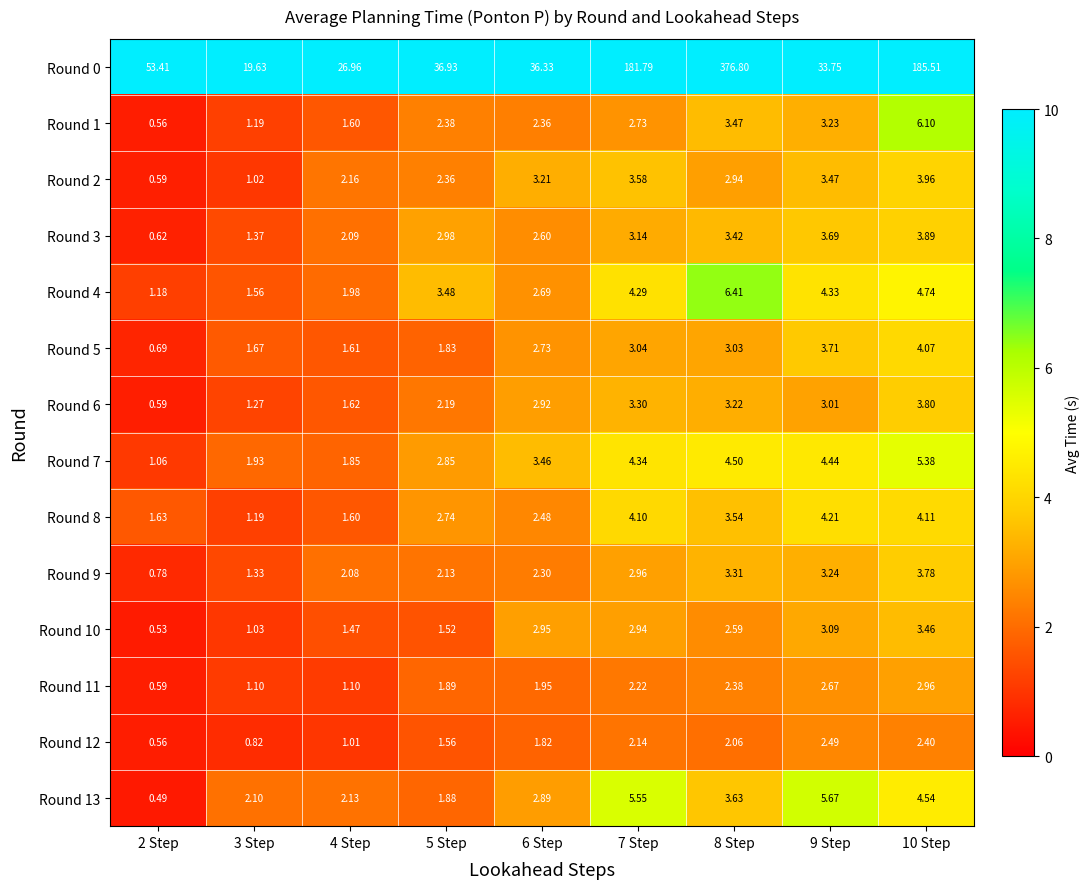

Is the value of Round 6 at 10 Step greater than the value of Round 3 at 5 Step?

Yes